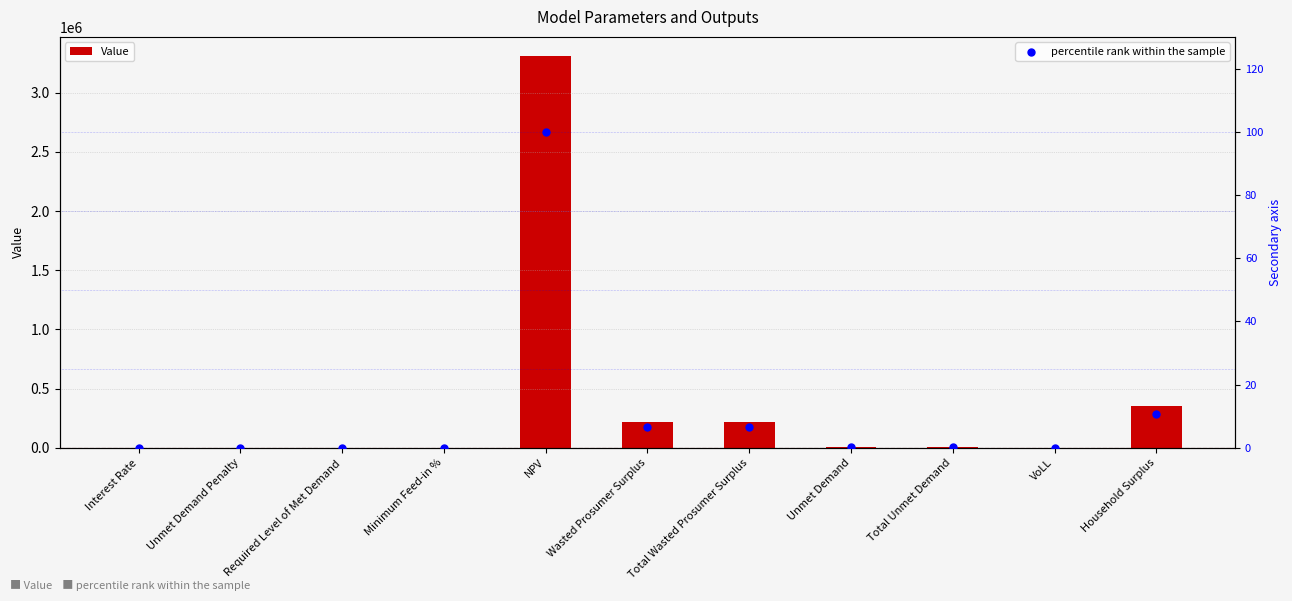

What is the total value across all series at NPV?

3306836.4